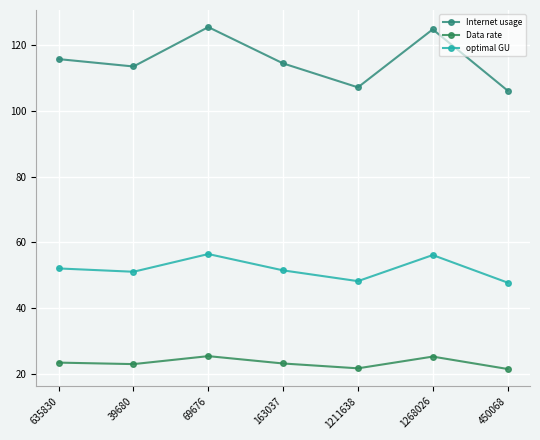

True or false: Data rate and Internet usage intersect in this chart.

False